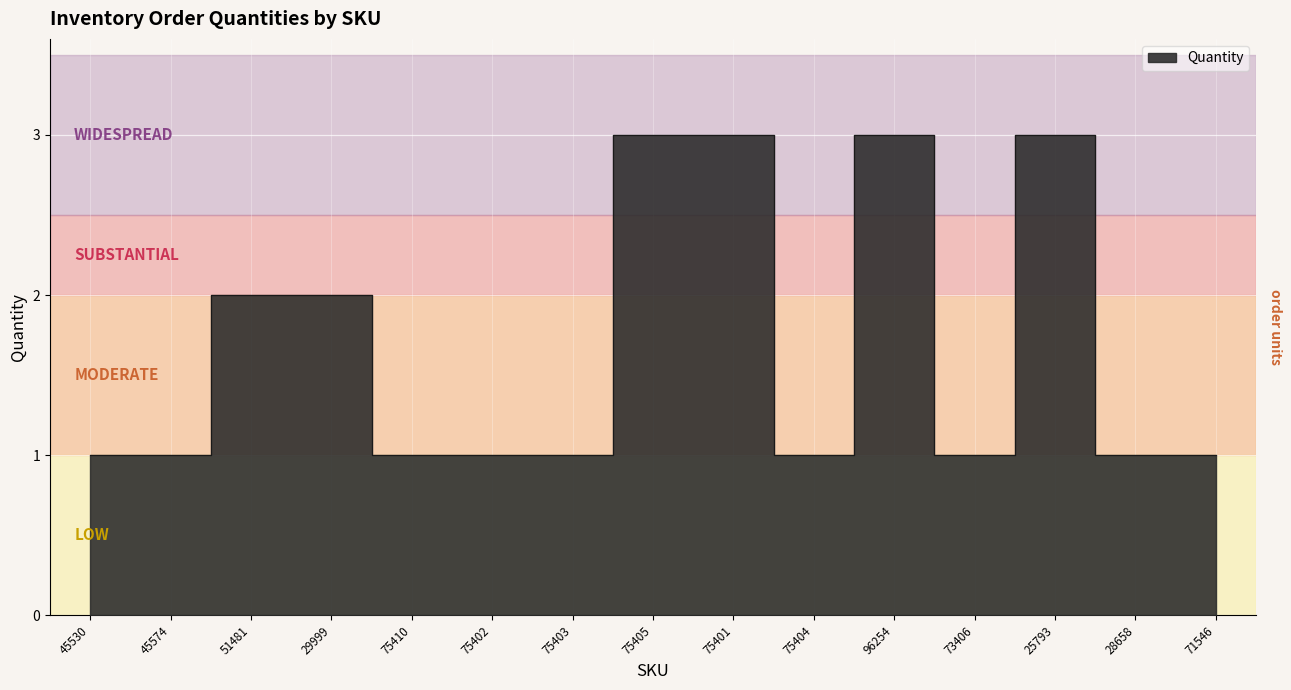

Reading left to right, list all the values displayed in this chart.

1	1	2	2	1	1	1	3	3	1	3	1	3	1	1